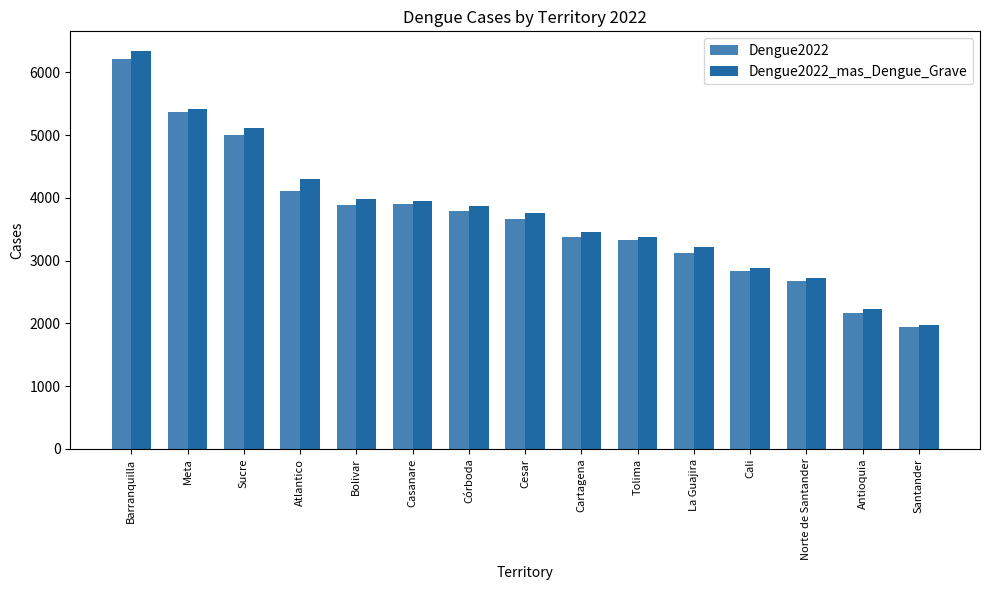

What position from the left is Cali?

12